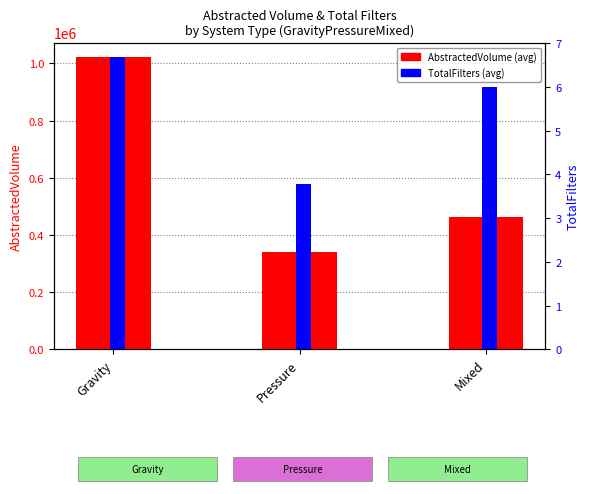

What is the spread (max minus min) of values at Gravity?

1021816.4